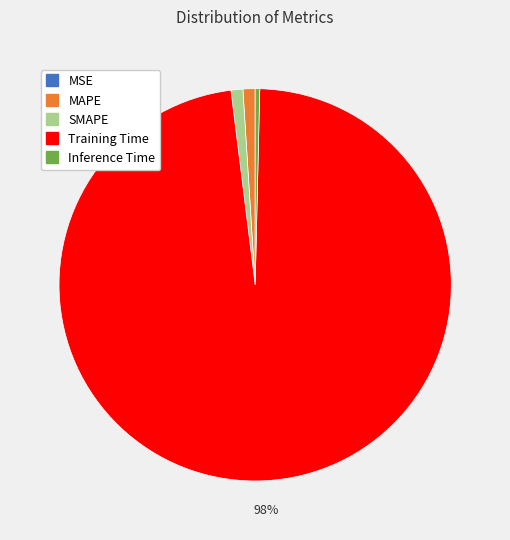

What is the largest slice in the pie chart?

Training Time